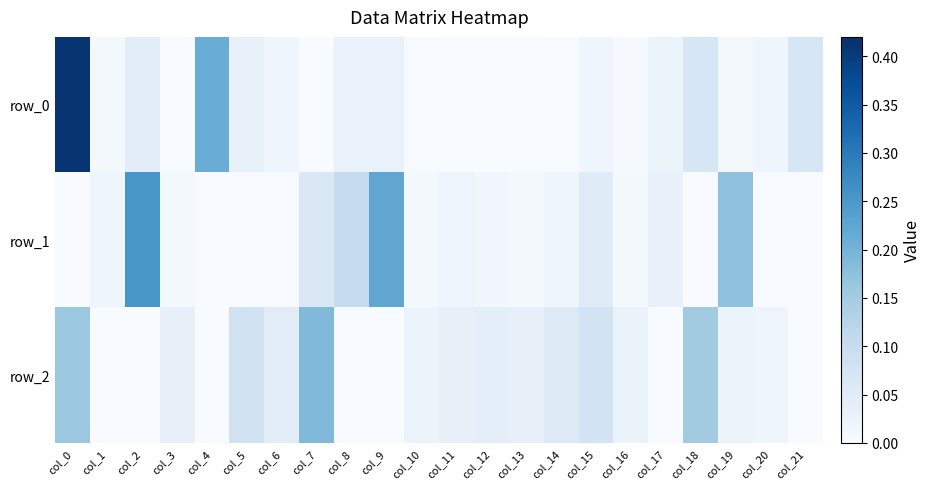

At which category is the sum across all series the highest?

col_0